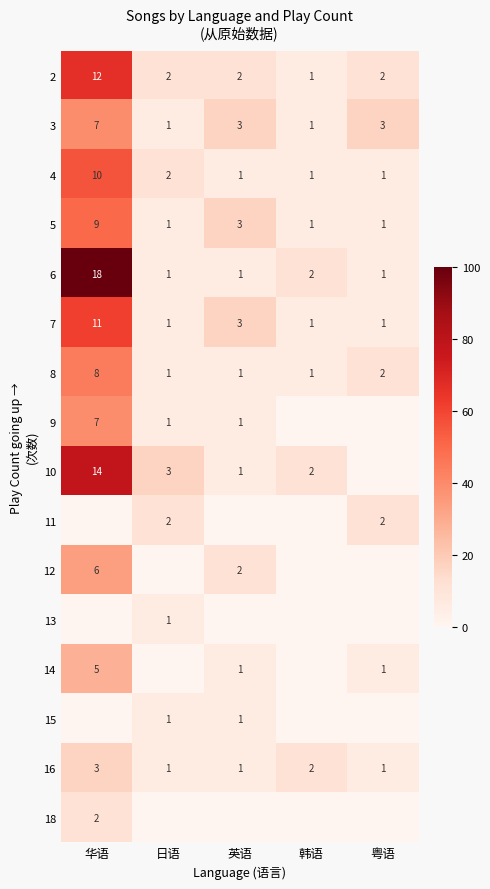

Which has a higher value, 英语 or 华语?

华语